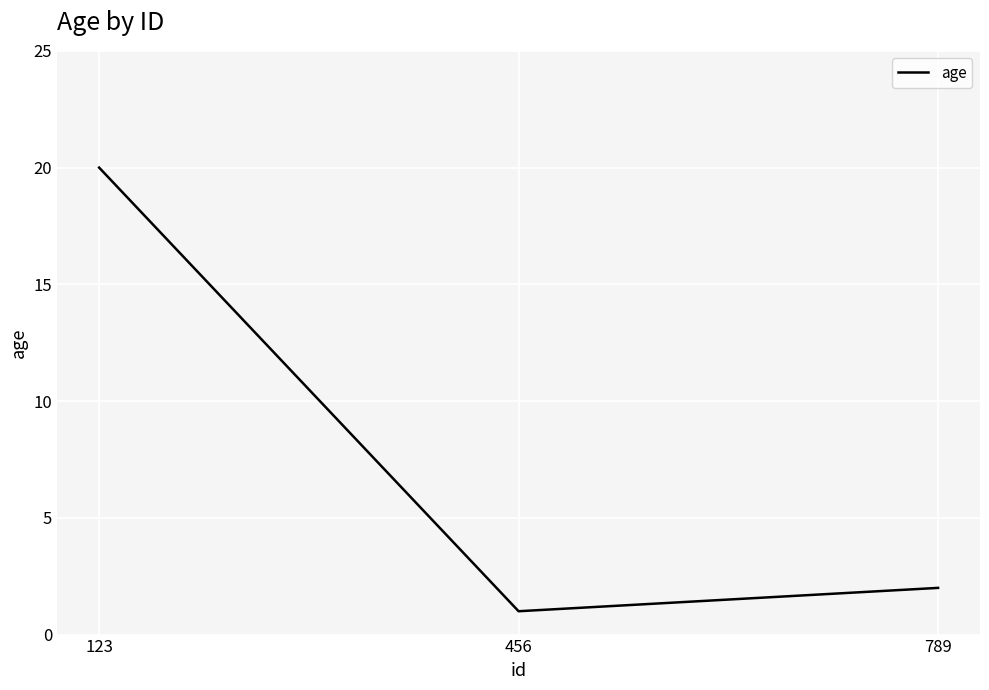

Is it true that the value at 123 is 20?

True